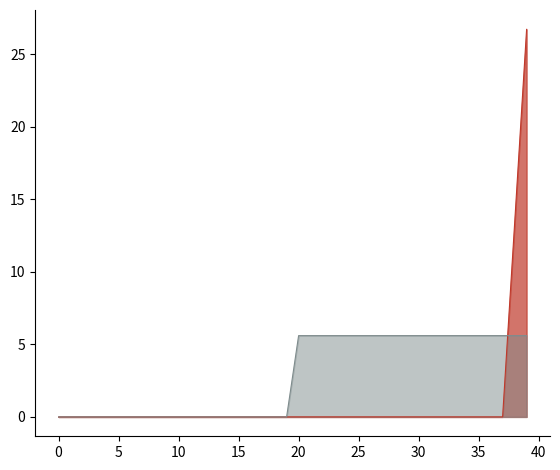

Does the chart display data point markers on the line(s)?

No